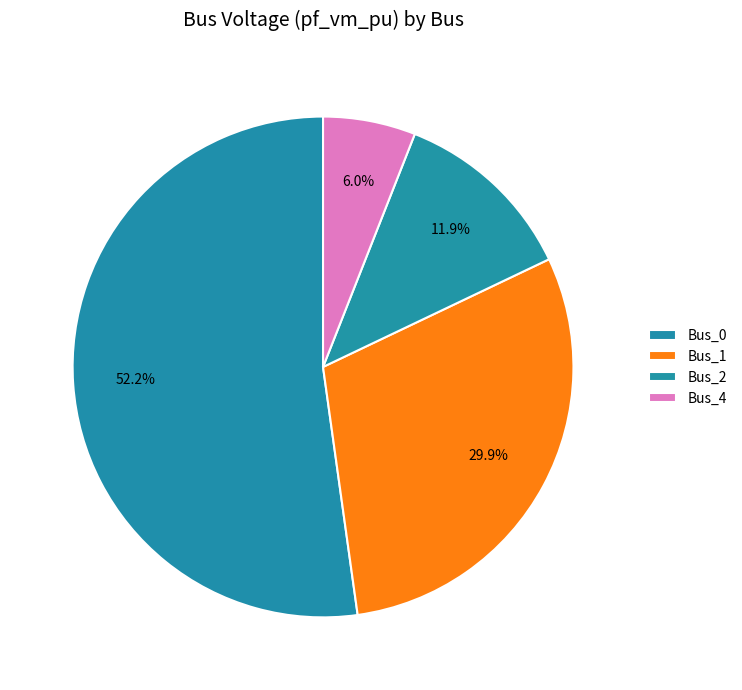

To the nearest percent, what portion does Bus_2 represent?

12%